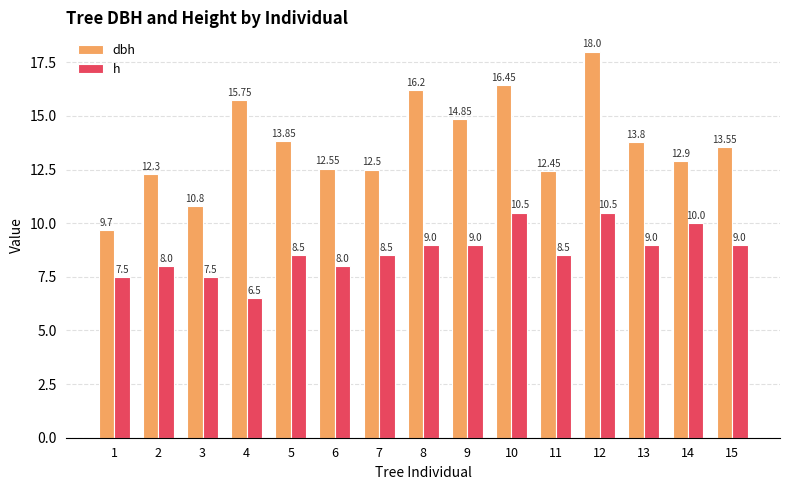

Is it true that dbh equals 6.1 at 8?

False